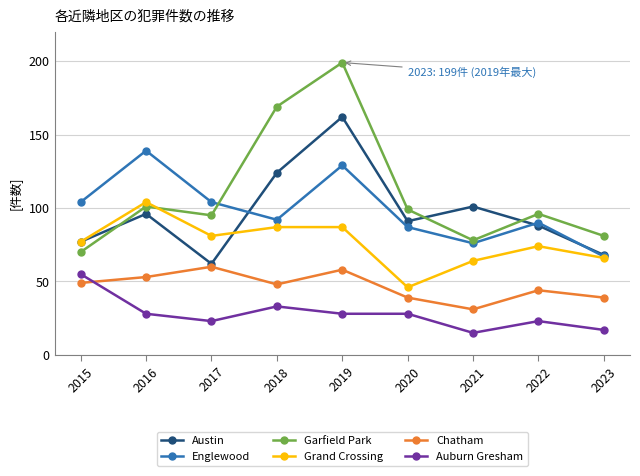

Count the Chatham values in the range 39 to 53.

6